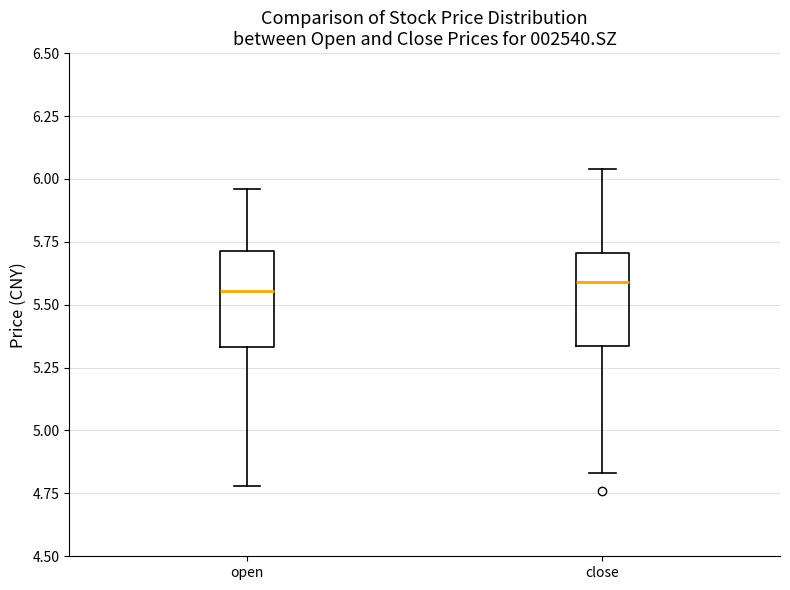

Where is the lower edge of the box for close on the y-axis? The values are not printed on the chart, so give them approximately, as read against the axis.

5.35